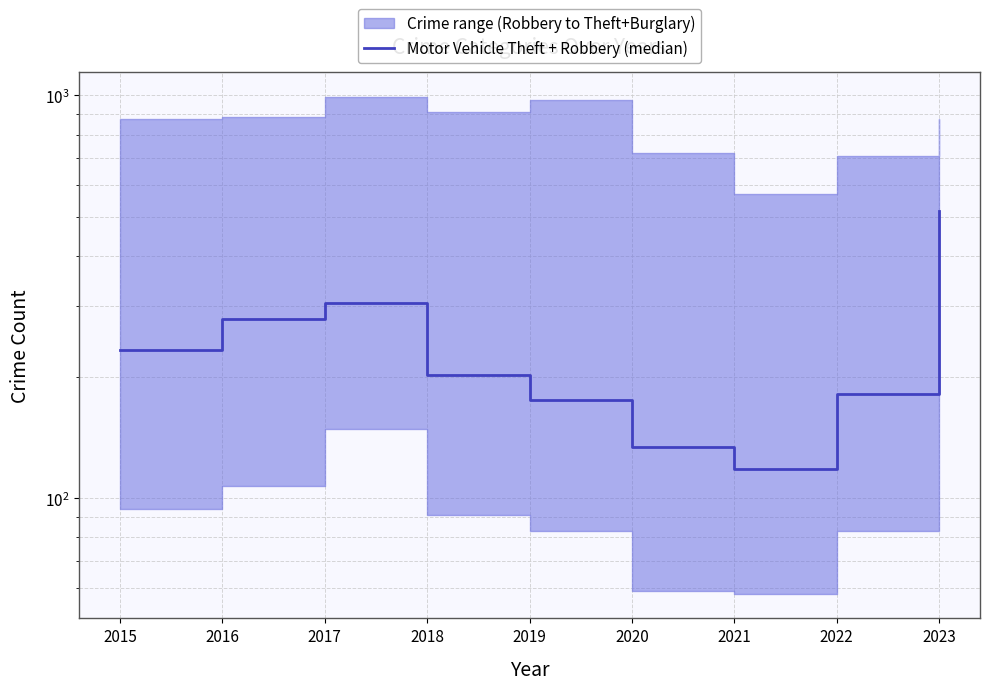

What is the difference between the second highest and second lowest values?

171